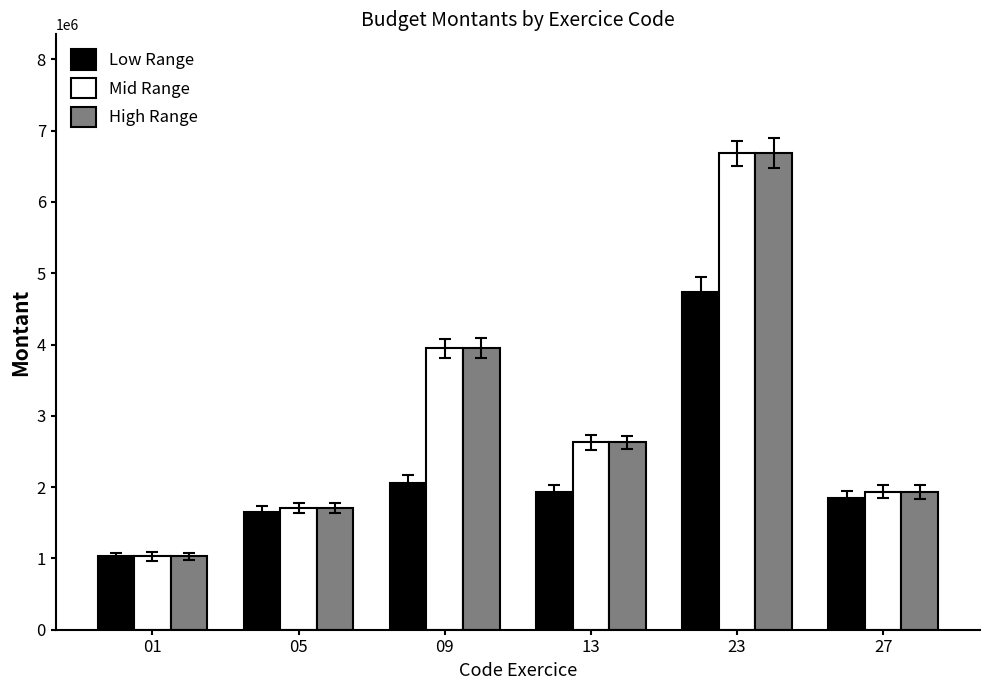

What is the total value across all series at 09?

9945000